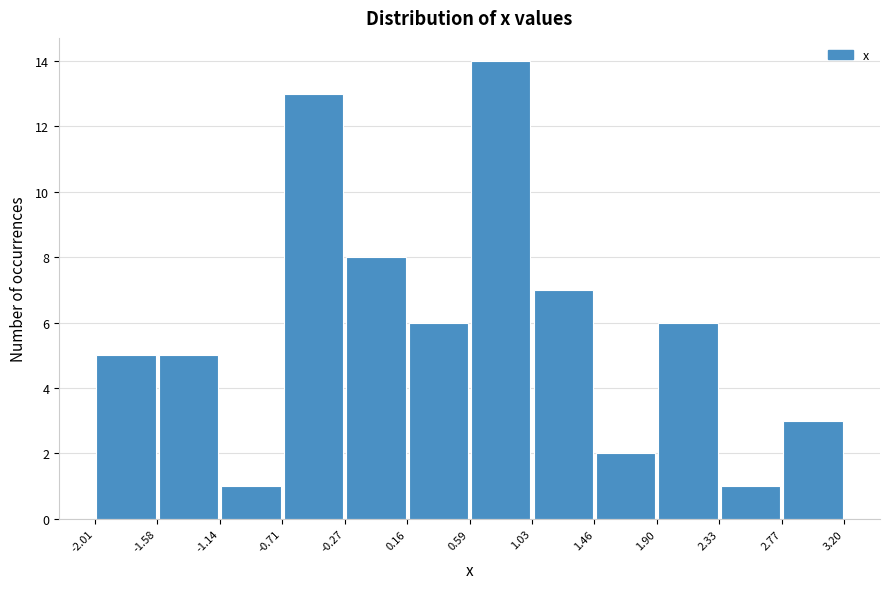

Reading left to right, list every bar in this chart as the range it spans on the x-axis followed by its height. The values are not printed on the chart, so give them approximately, as read against the axis.

-2.01 to -1.58: 5
-1.58 to -1.14: 5
-1.14 to -0.71: 1
-0.71 to -0.27: 13
-0.27 to 0.16: 8
0.16 to 0.59: 6
0.59 to 1.03: 14
1.03 to 1.46: 7
1.46 to 1.90: 2
1.90 to 2.33: 6
2.33 to 2.77: 1
2.77 to 3.20: 3